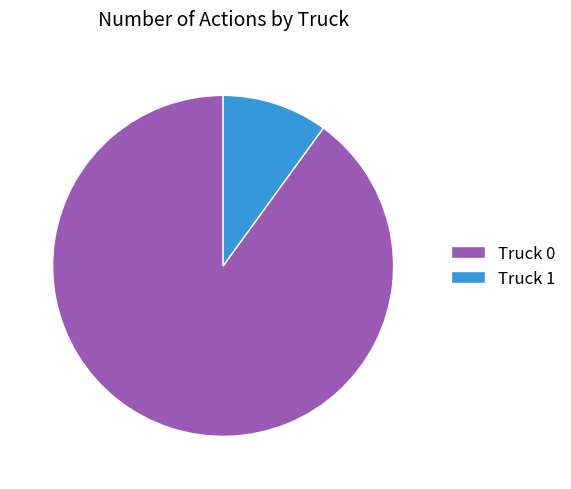

Rank the categories by value from lowest to highest.

Truck 1, Truck 0